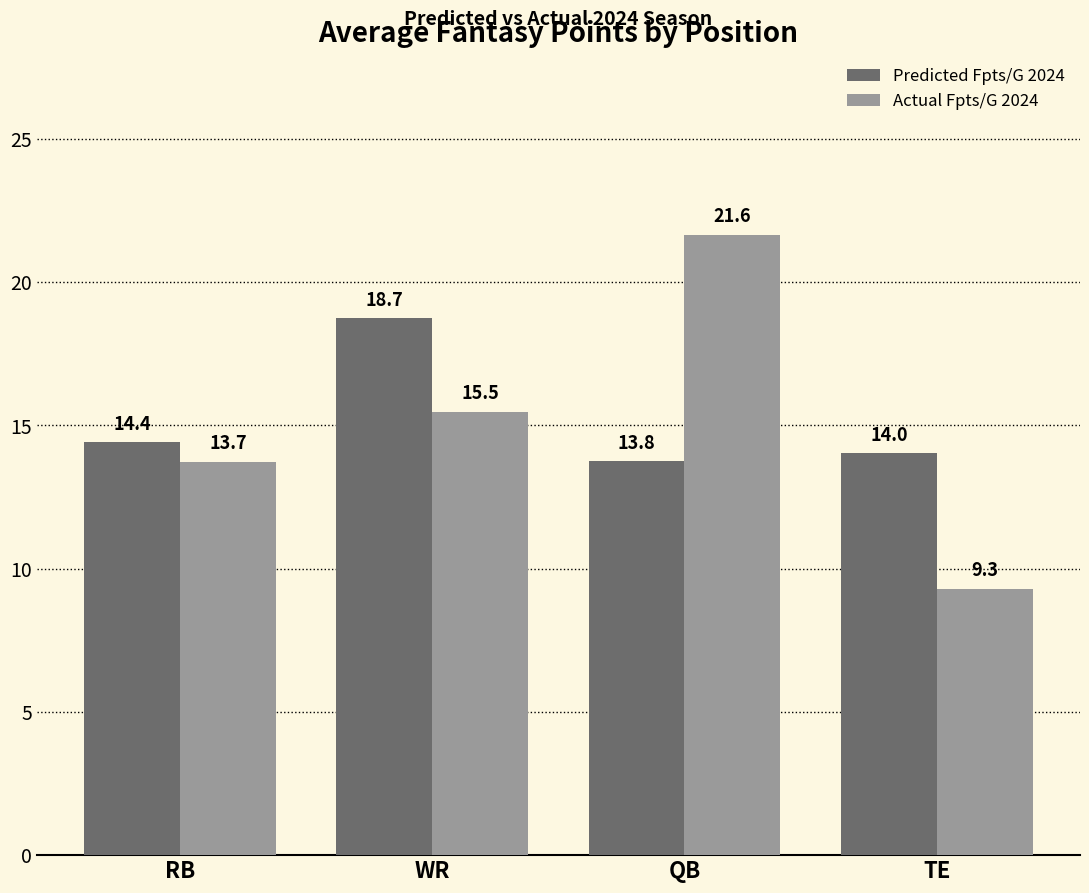

Which label corresponds to the largest value in the chart?

QB